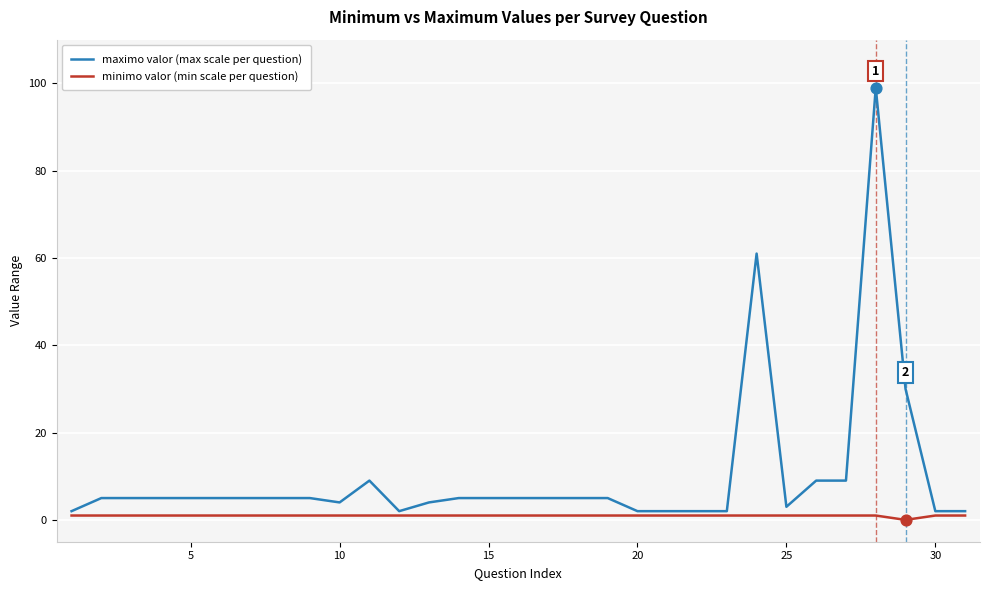

Which series has the widest spread of values?

maximo valor (max scale per question)